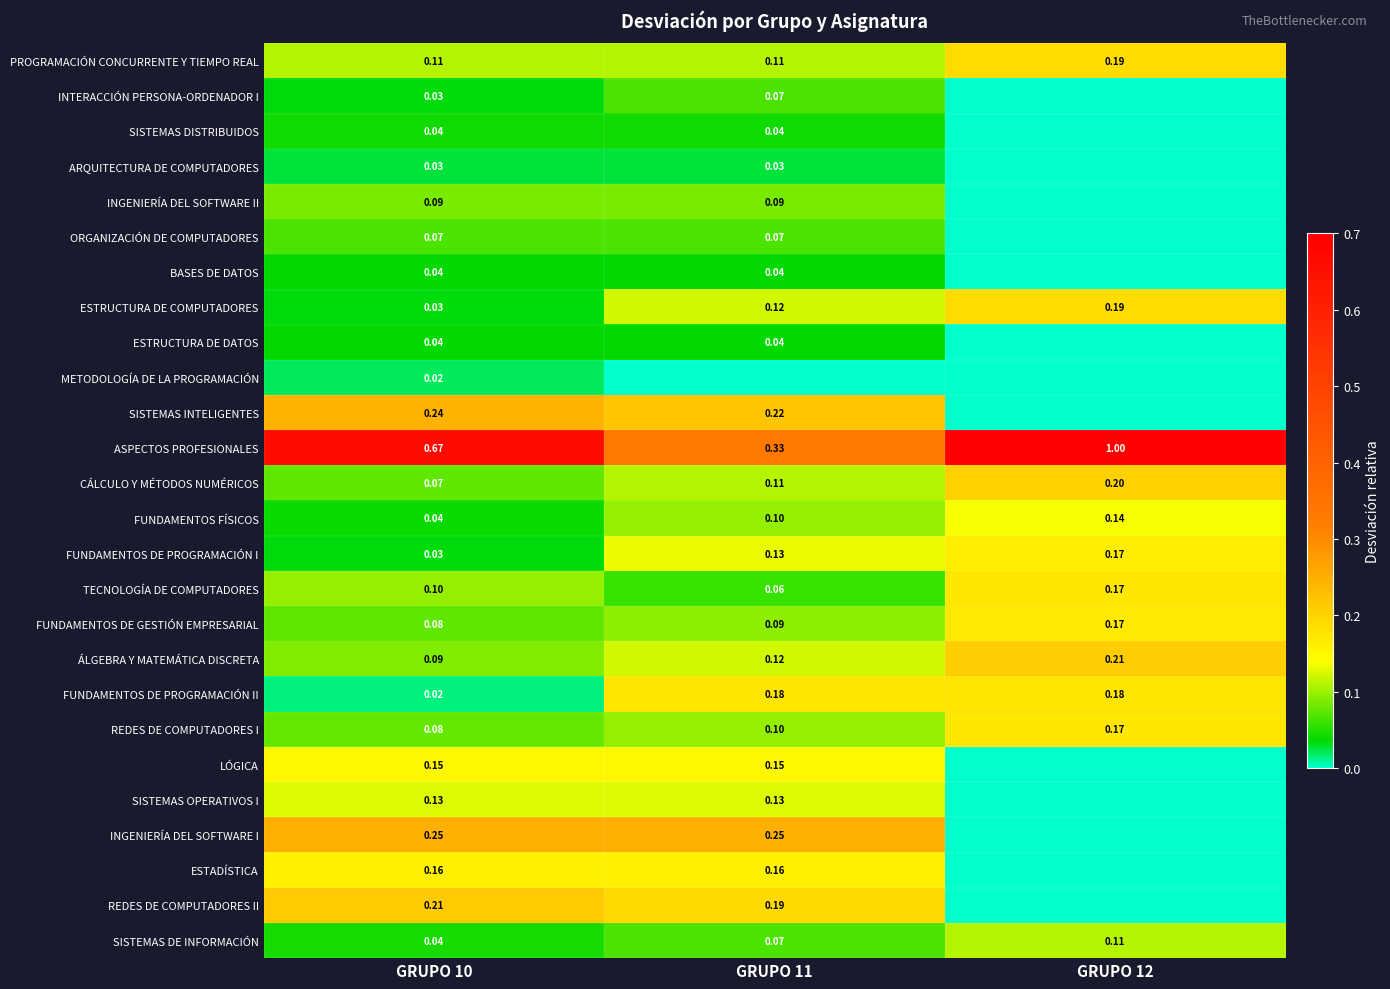

At how many categories does at least one series exceed 0?

3